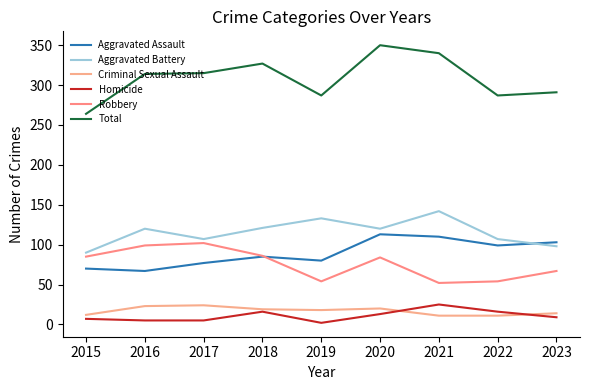

Reading left to right, extract all data points from this chart.

Aggravated Assault: 70	67	77	85	80	113	110	99	103
Aggravated Battery: 90	120	107	121	133	120	142	107	98
Criminal Sexual Assault: 12	23	24	19	18	20	11	11	14
Homicide: 7	5	5	16	2	13	25	16	9
Robbery: 85	99	102	86	54	84	52	54	67
Total: 264	314	315	327	287	350	340	287	291